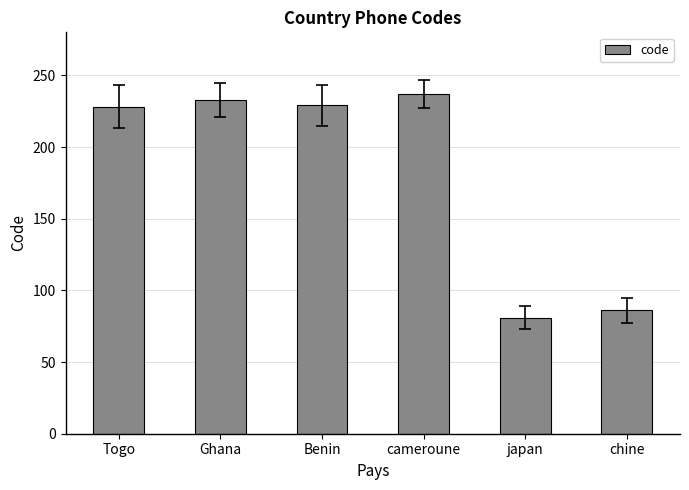

What is the sum of the values at Ghana and Togo?

461